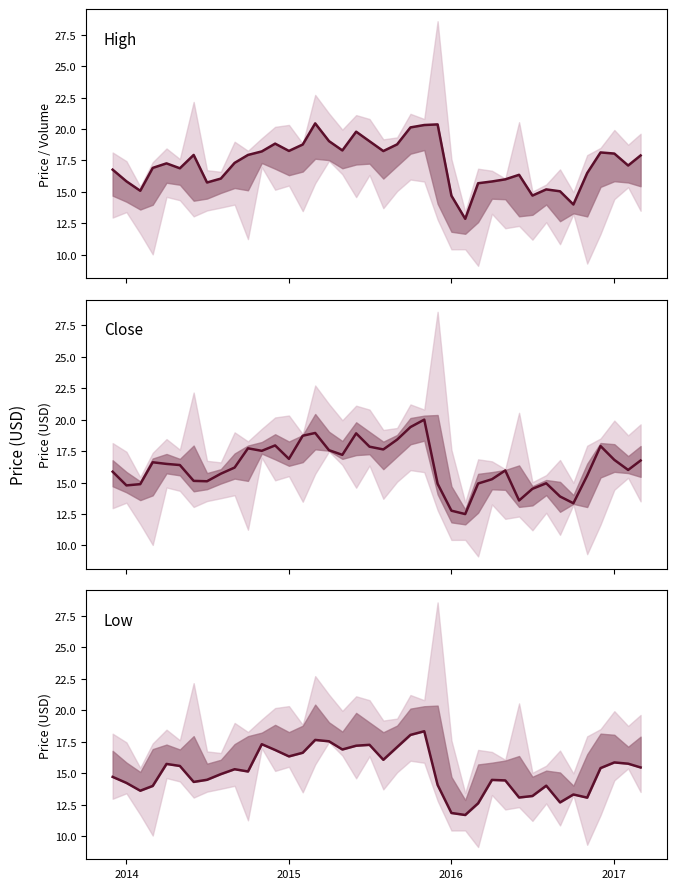

What is the greatest value displayed?

20.5